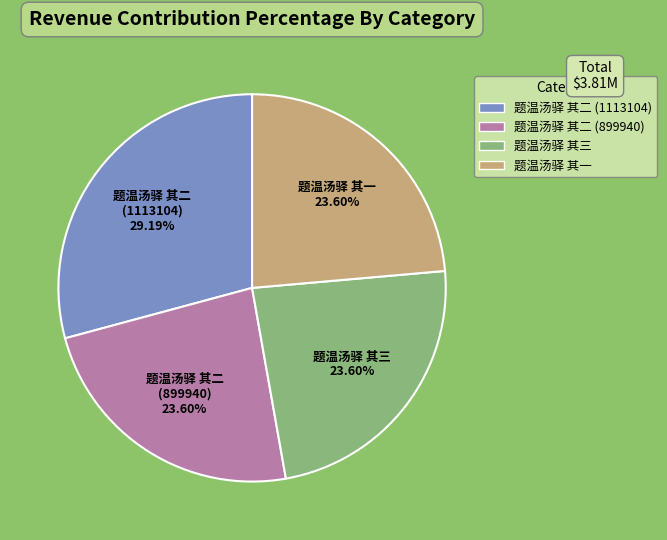

To the nearest percent, what portion does 题温汤驿 其一 represent?

24%